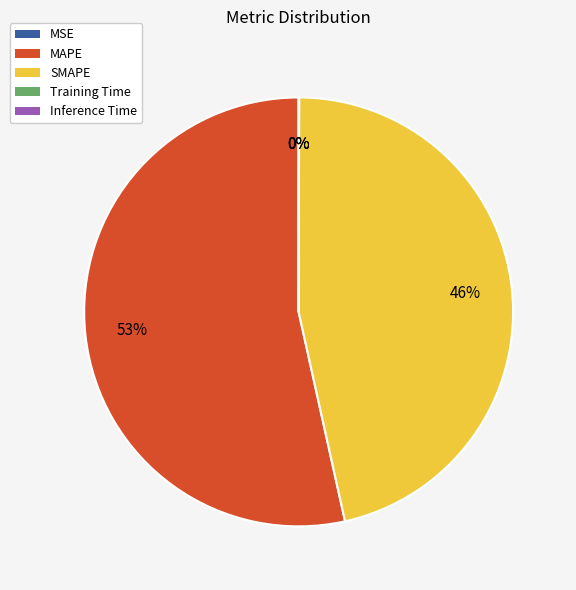

Which slice is the largest?

MAPE